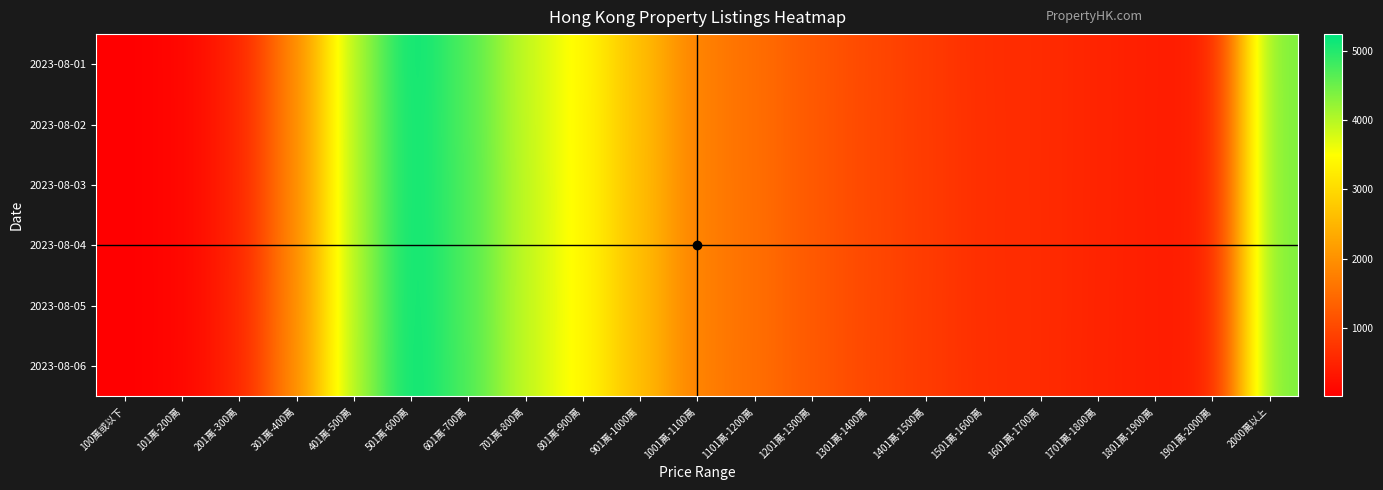

Which series changed the most between 801萬-900萬 and 1801萬-1900萬?

2023-08-01